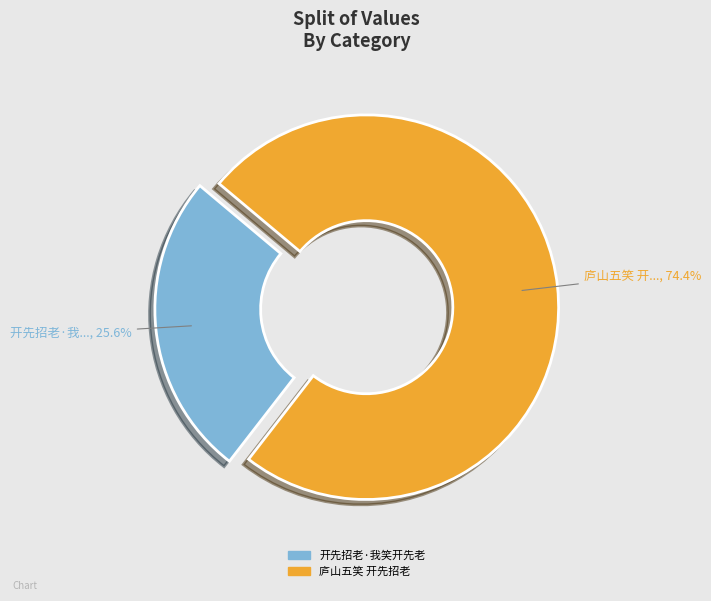

What is the ratio of the value at 开先招老·我笑开先老 to the value at 庐山五笑 开先招老?

0.3